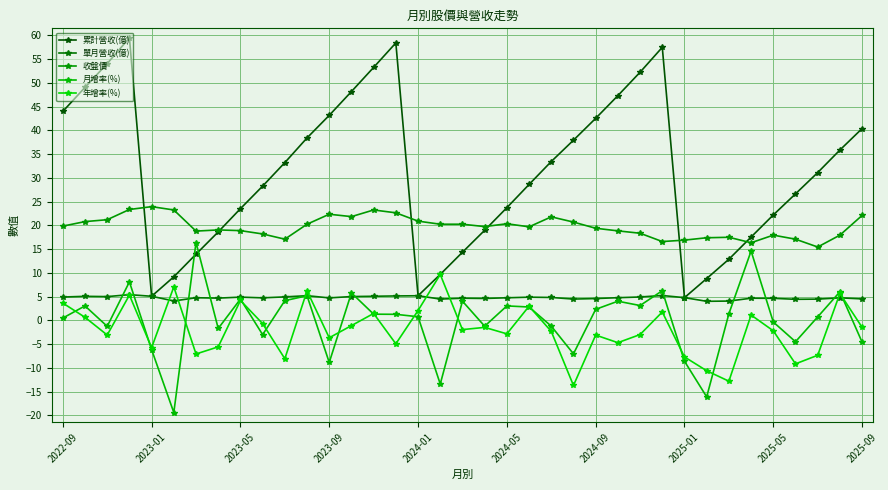

Does the chart have visible grid lines?

Yes